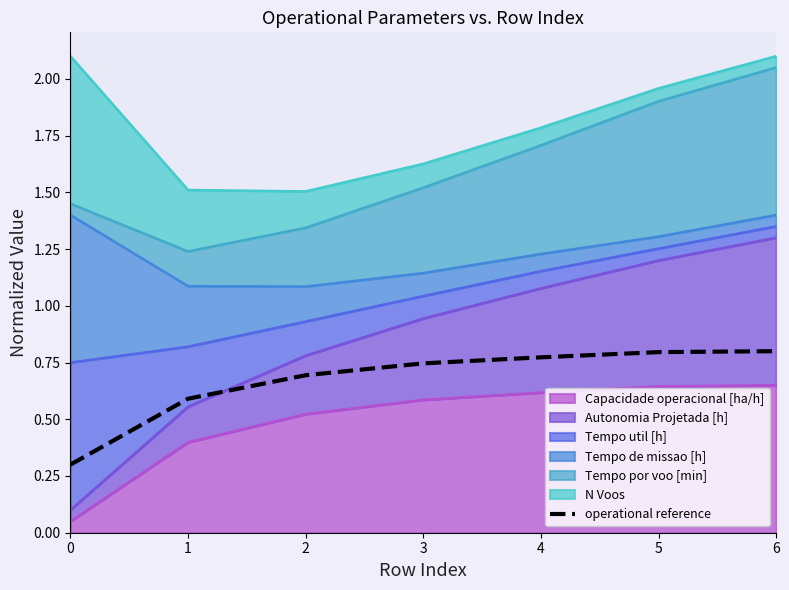

Rank the categories by value from lowest to highest.

0, 1, 2, 3, 4, 5, 6